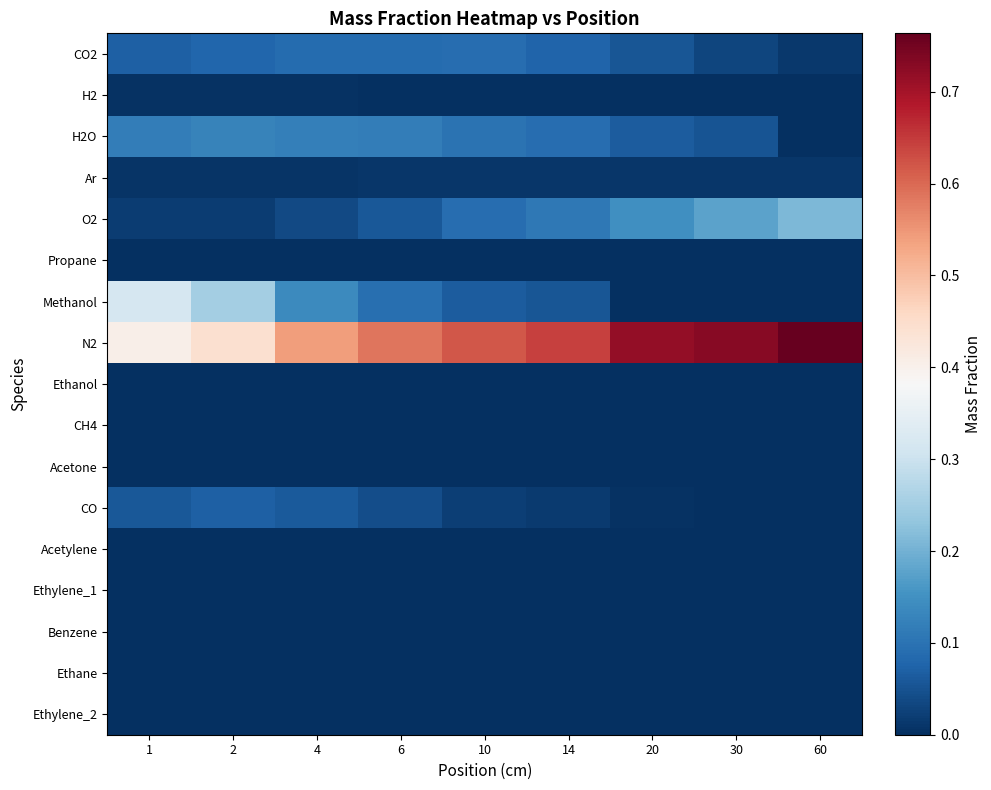

Which series has the largest total across all categories?

N2